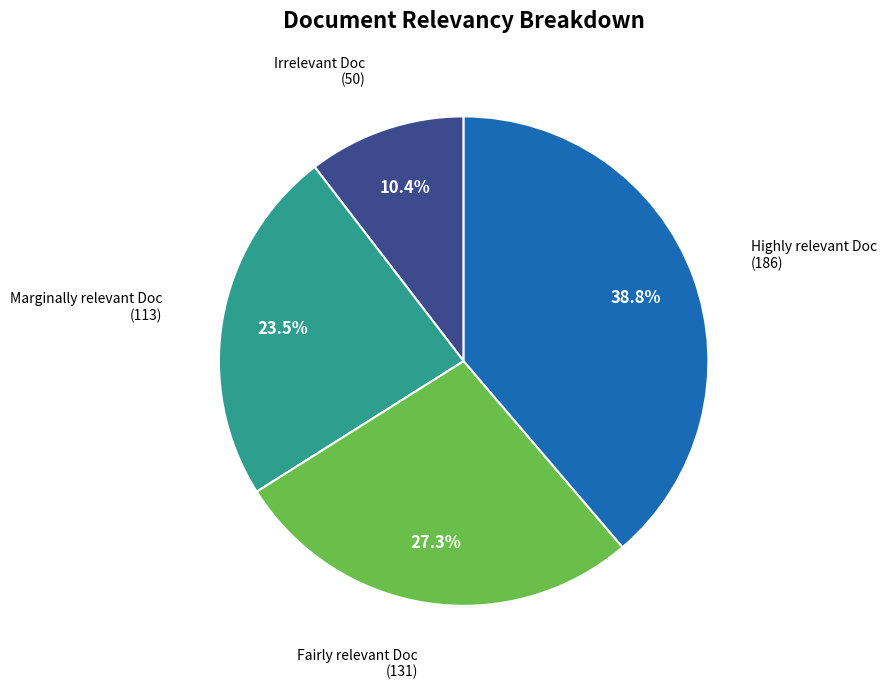

To the nearest percent, what is the average slice percentage?

25%